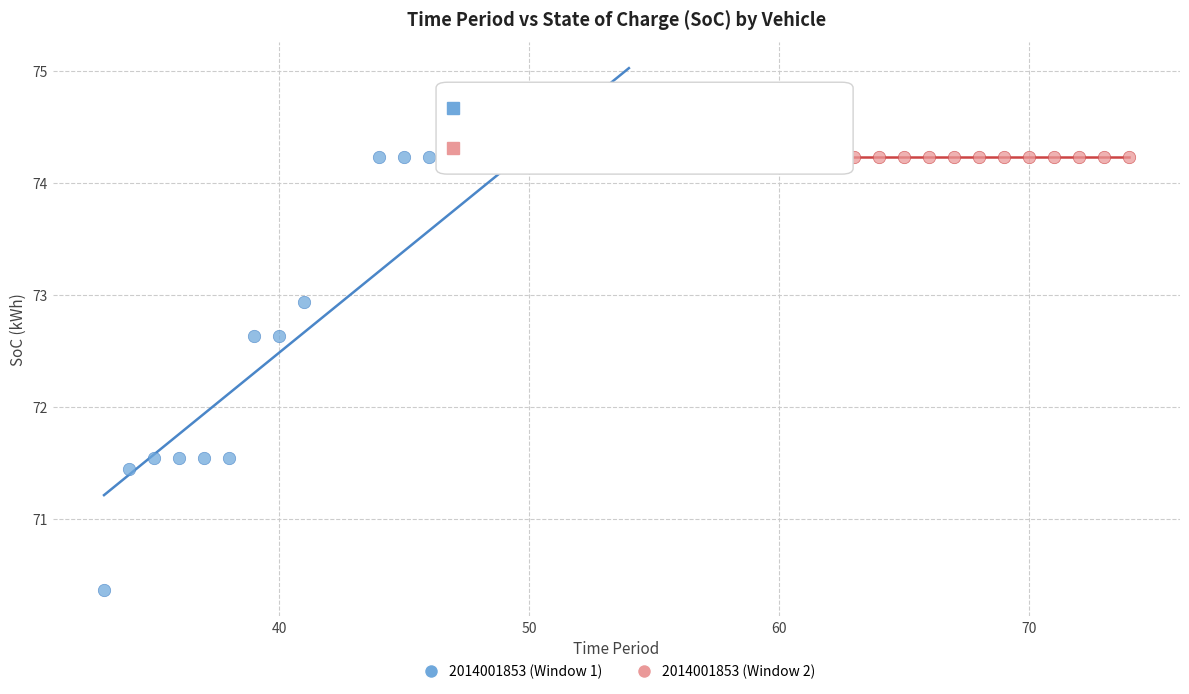

Which series reaches the minimum Y coordinate?

2014001853 (Window 1)